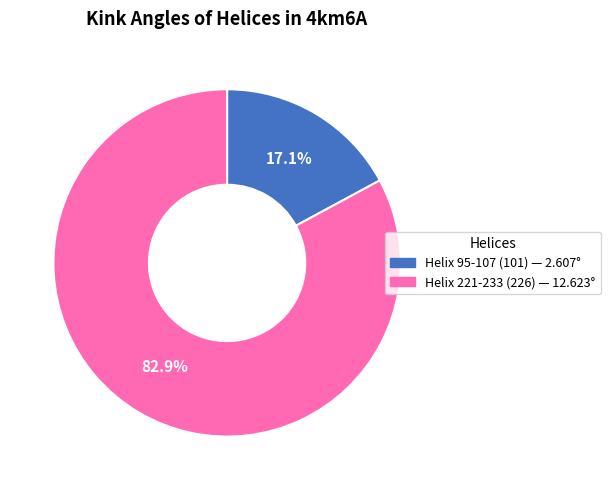

What portion of the pie excludes Helix 95-107 (101)?

82.9%